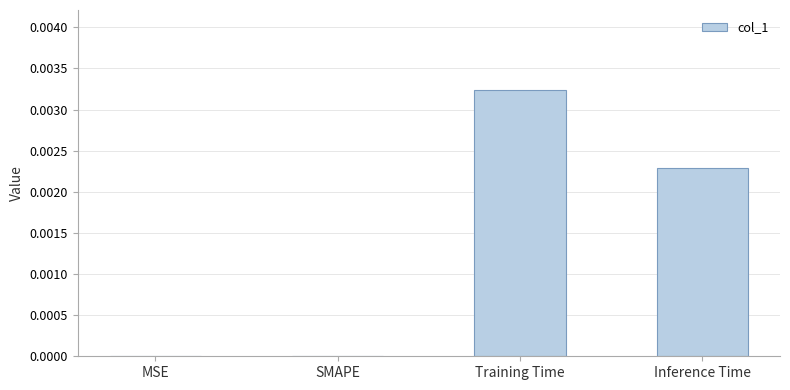

Which category has the highest value across all series?

Training Time